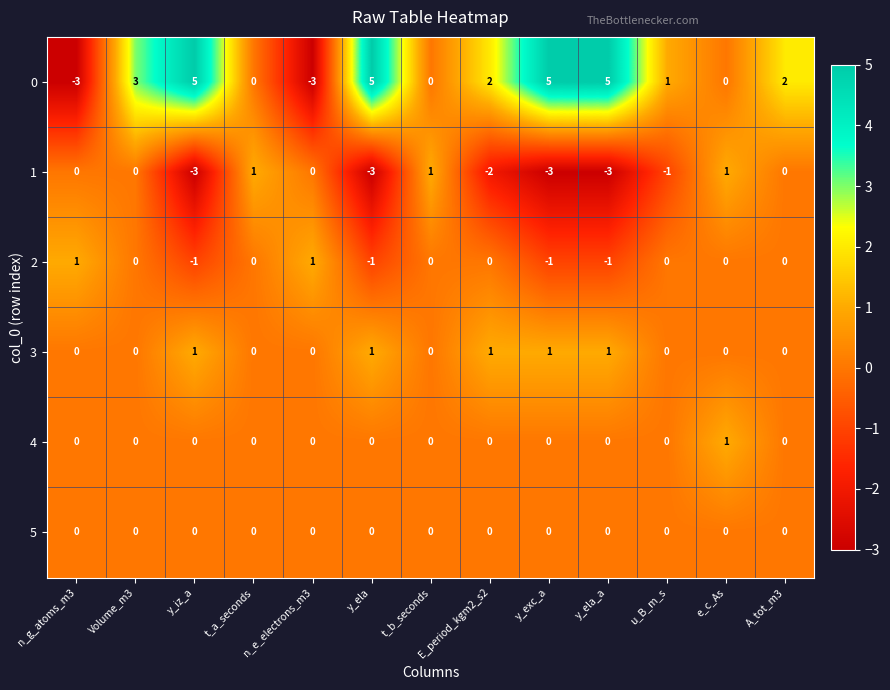

What is the sum of the 1 values at E_period_kgm2_s2 and y_exc_a?

-5